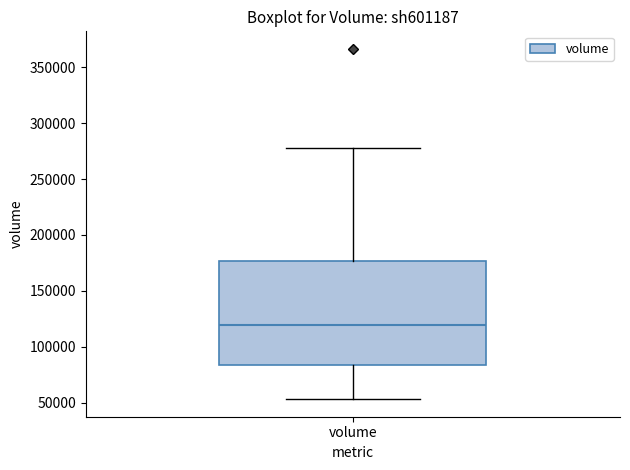

Read this box plot against the y-axis: the position of the median line, the range covered by the box, and the ends of both whiskers. The values are not printed on the chart, so give them approximately, as read against the axis.

median 120000, box 85000 to 175000, whiskers 55000 to 280000